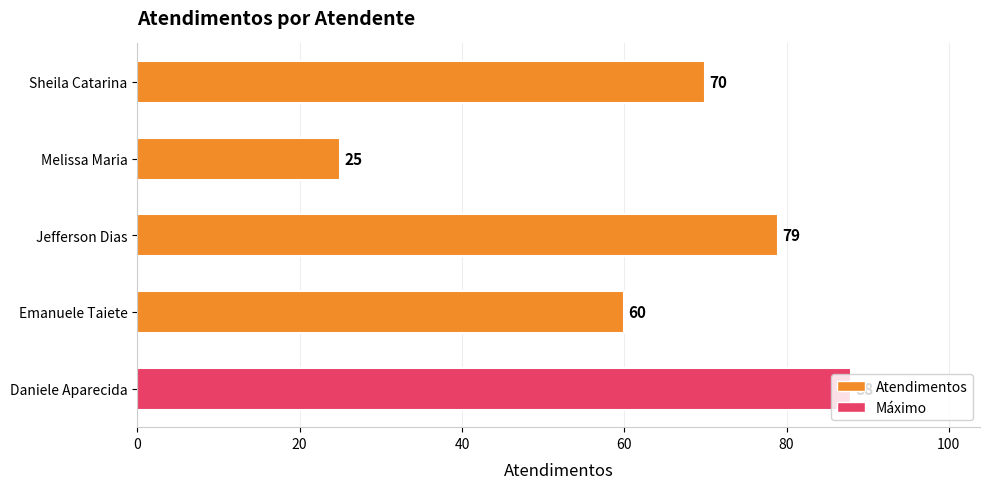

The value at Jefferson Dias is 79. True or false?

True